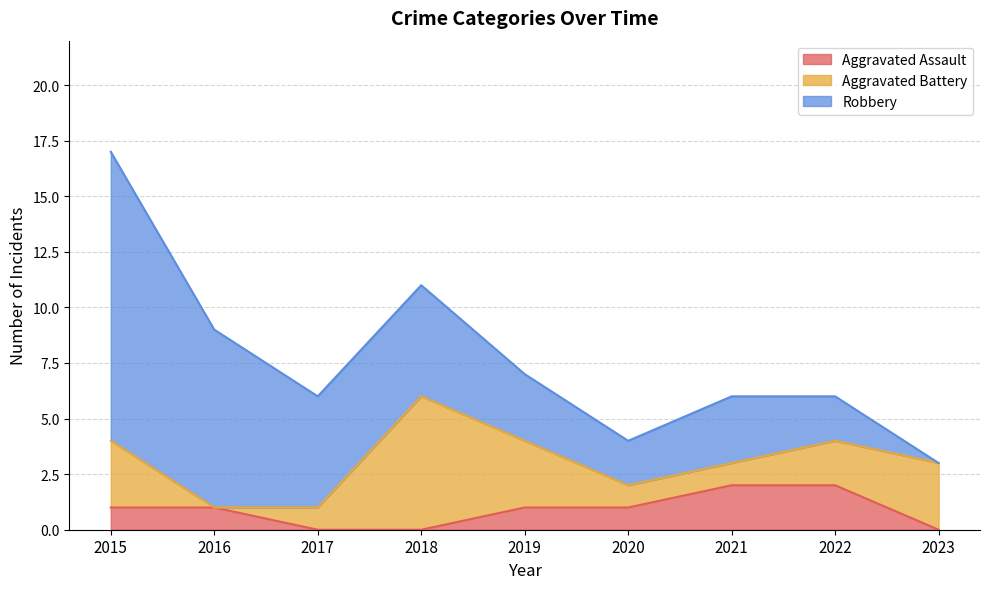

True or false: Aggravated Assault has a value of 2 at 2015.

False